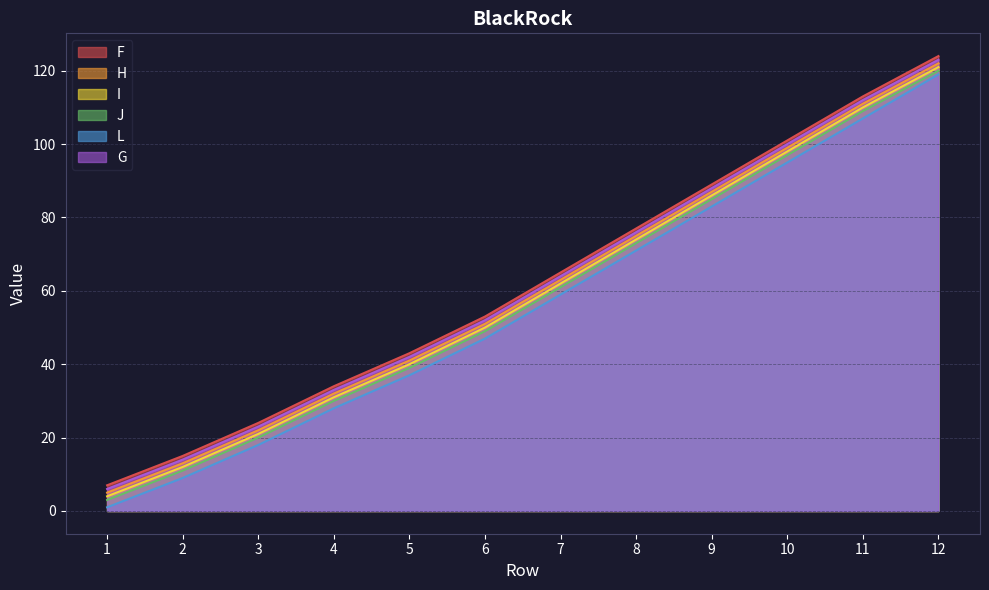

True or false: I and F cross at least once.

False